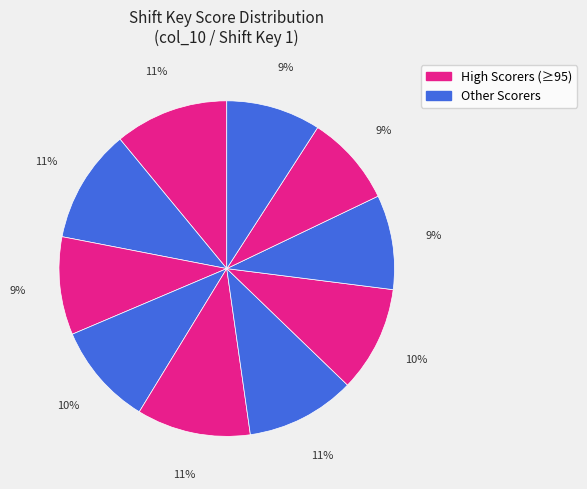

Count the number of slices in the pie.

10